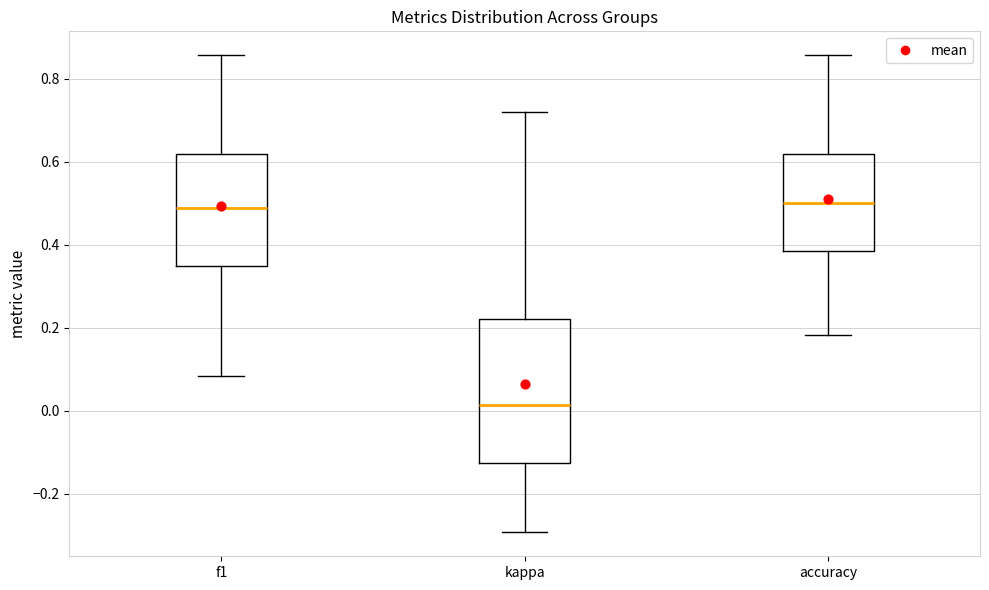

Where does the median line of the box for kappa sit on the y-axis? The values are not printed on the chart, so give them approximately, as read against the axis.

0.02